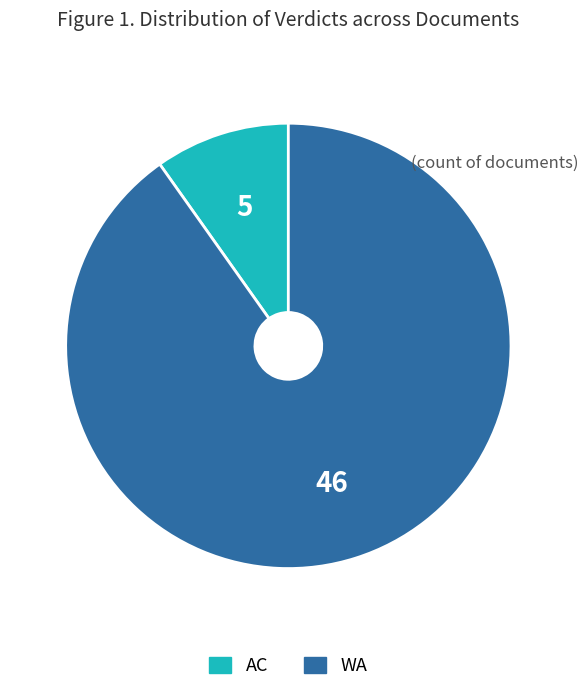

Between WA and AC, which is larger?

WA